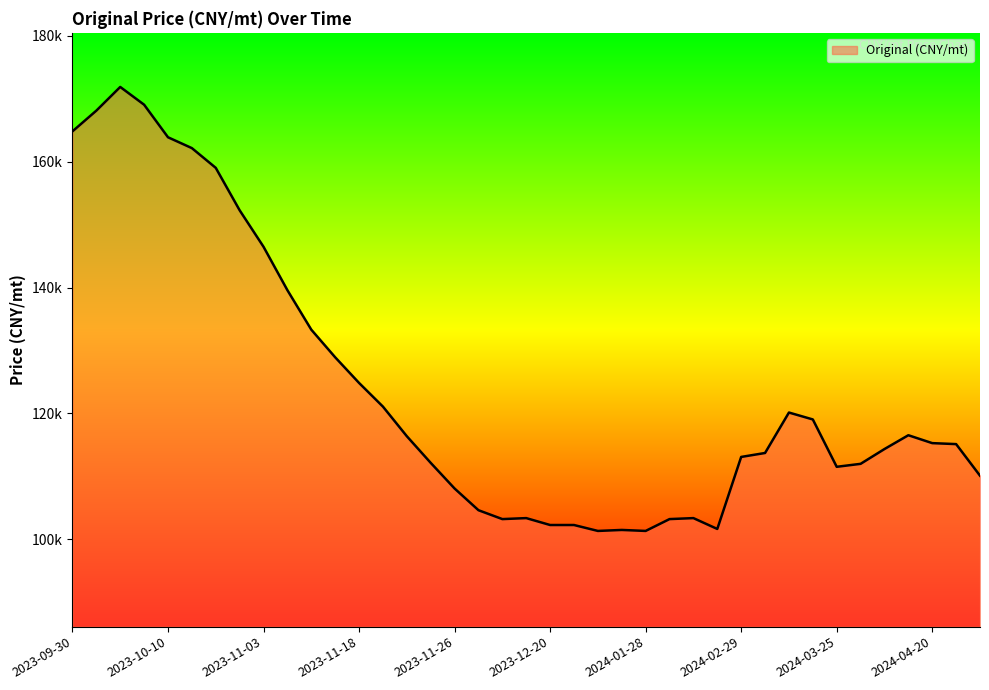

Reading left to right, transcribe all the data shown in this chart.

2023-09-30=164800.6	2023-10-02=168091.2	2023-10-04=171851.8	2023-10-08=169031.3	2023-10-10=163860.4	2023-10-19=162136.8	2023-10-26=159002.8	2023-10-29=152264.9	2023-11-03=146467.2	2023-11-10=139572.6	2023-11-13=133304.8	2023-11-15=128917.4	2023-11-18=124843.3	2023-11-20=121082.6	2023-11-22=116381.8	2023-11-24=112151.0	2023-11-26=108076.9	2023-11-28=104629.6	2023-12-04=103219.4	2023-12-11=103376.1	2023-12-20=102279.2	2023-12-26=102279.2	2024-01-01=101339.0	2024-01-11=101495.7	2024-01-28=101339.0	2024-02-01=103219.4	2024-02-13=103376.1	2024-02-21=101652.4	2024-02-29=113091.2	2024-03-06=113717.9	2024-03-12=120142.4	2024-03-20=119045.6	2024-03-25=111524.2	2024-03-30=111994.3	2024-04-05=114344.7	2024-04-11=116538.5	2024-04-20=115284.9	2024-05-06=115128.2	2024-05-12=110114.0